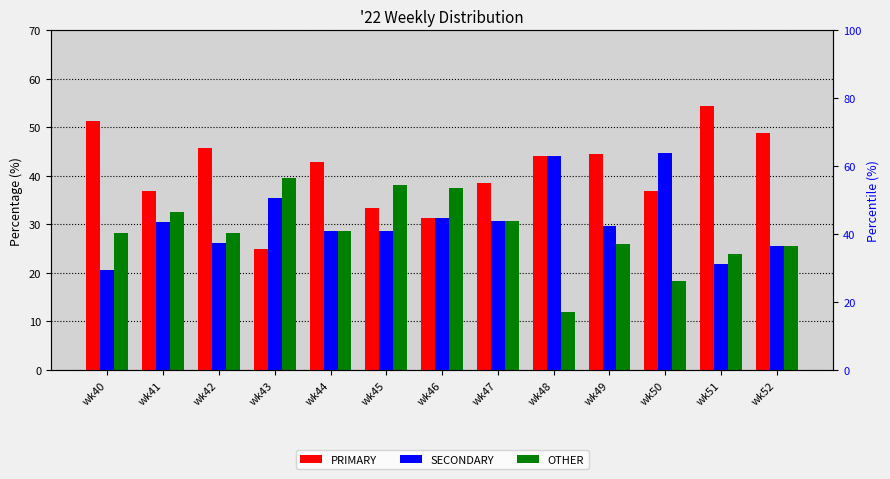

How many distinct data groups are displayed?

3